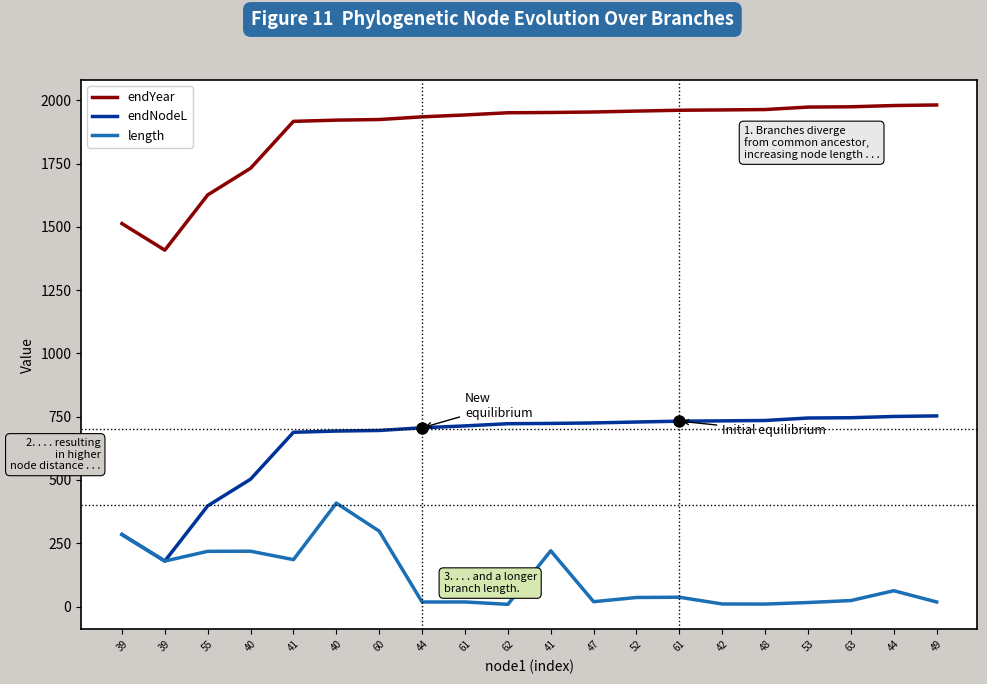

What is the lowest value of the endNodeL series?

179.6